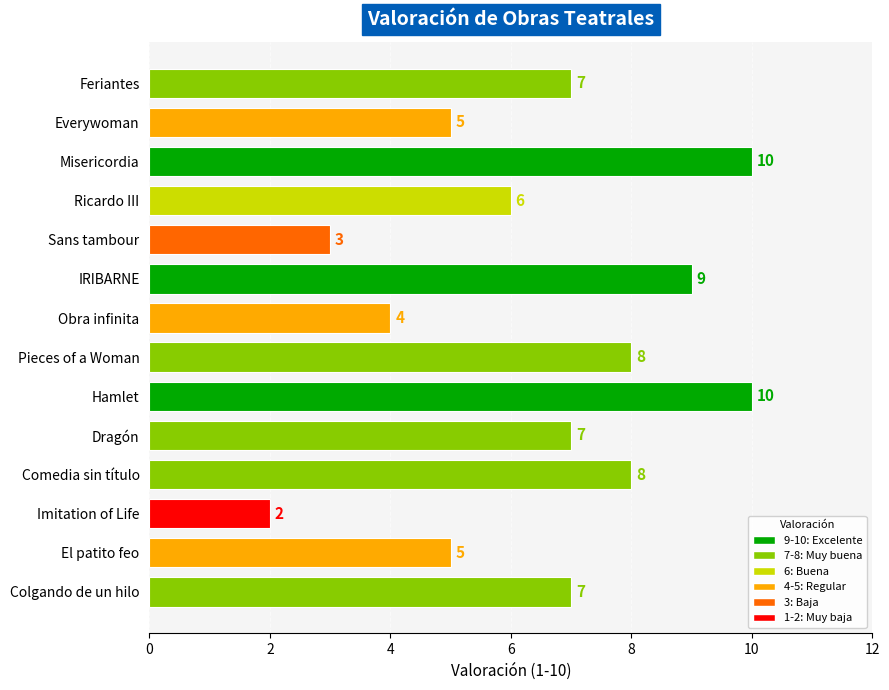

What is the sum of all values?

91